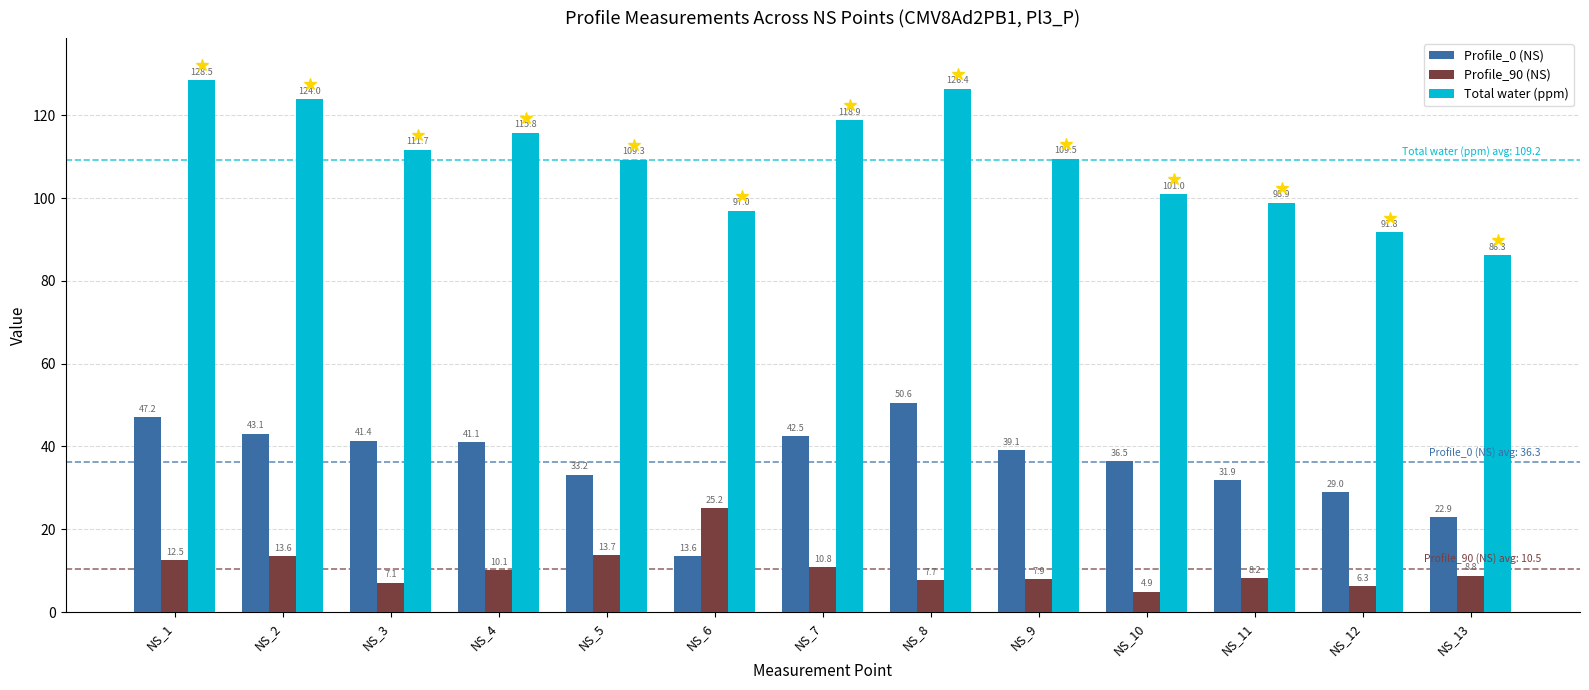

List the series in order of their peak value, highest first.

Total water (ppm), Profile_0 (NS), Profile_90 (NS)